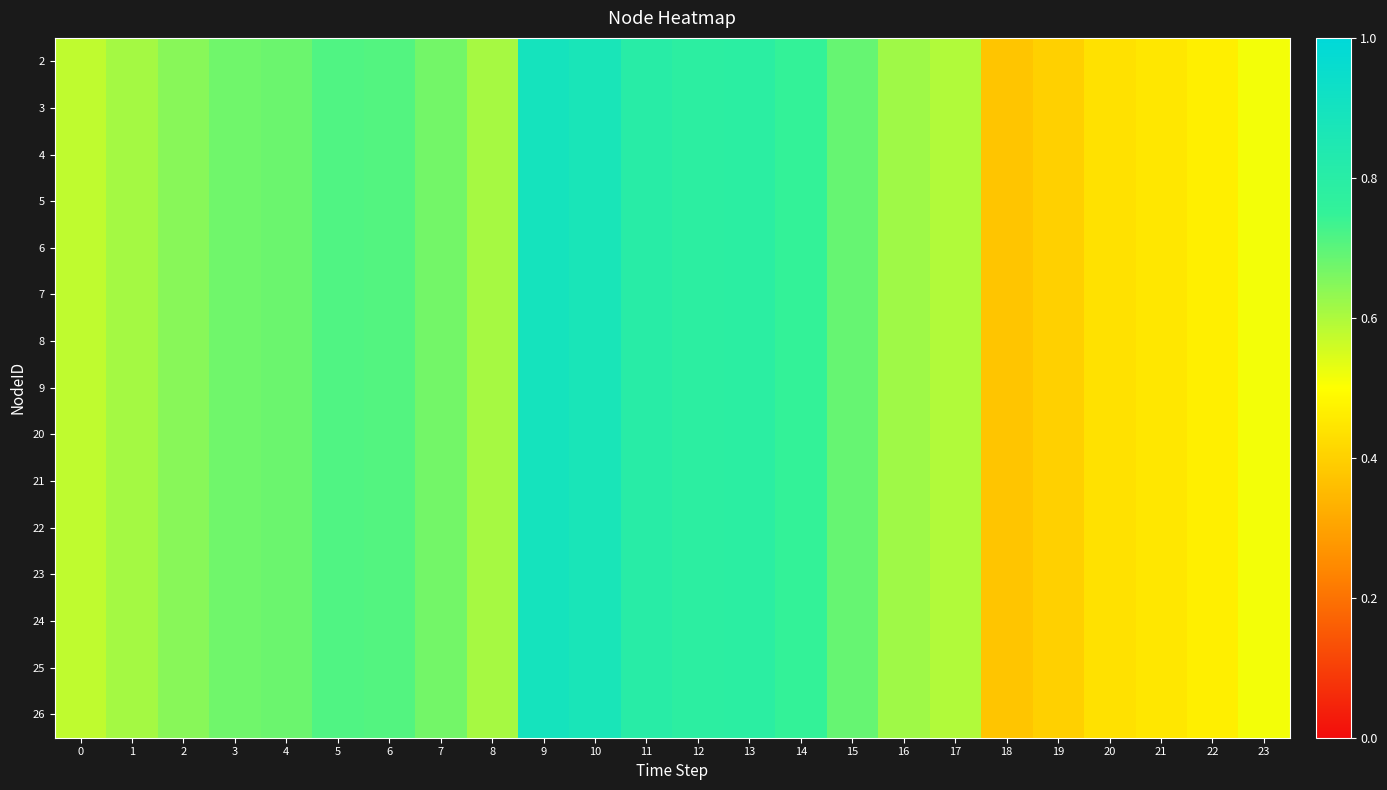

Which has a higher value, 12 or 2?

12